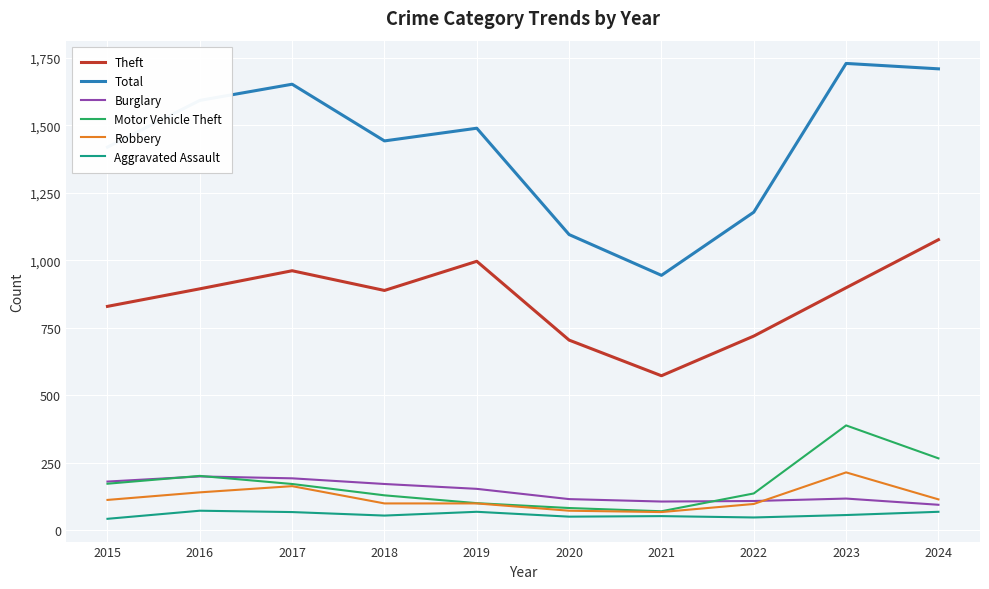

True or false: Total and Burglary cross at least once.

False